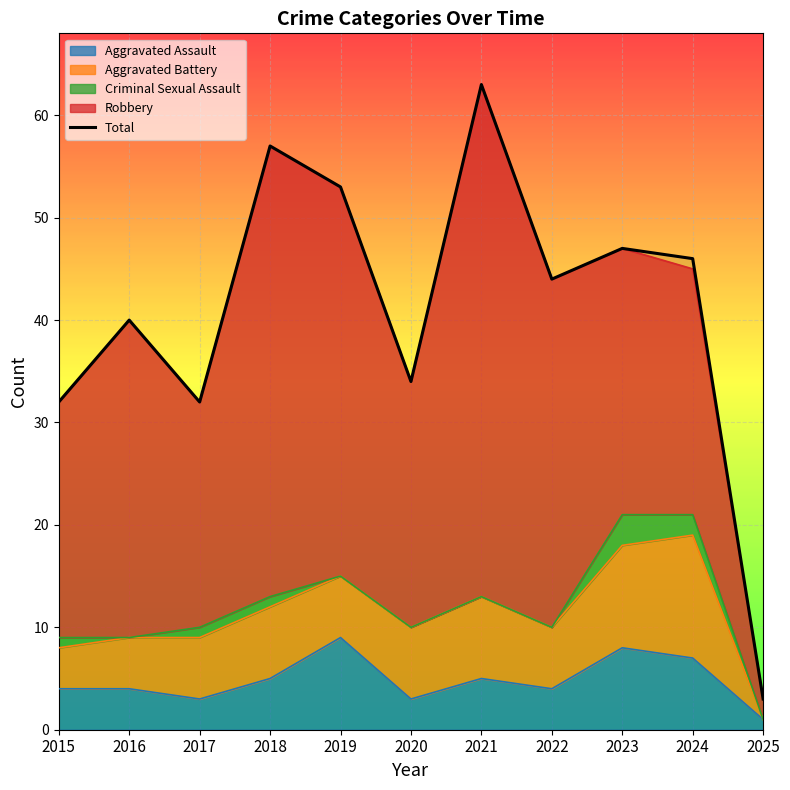

What is the greatest value displayed?

63